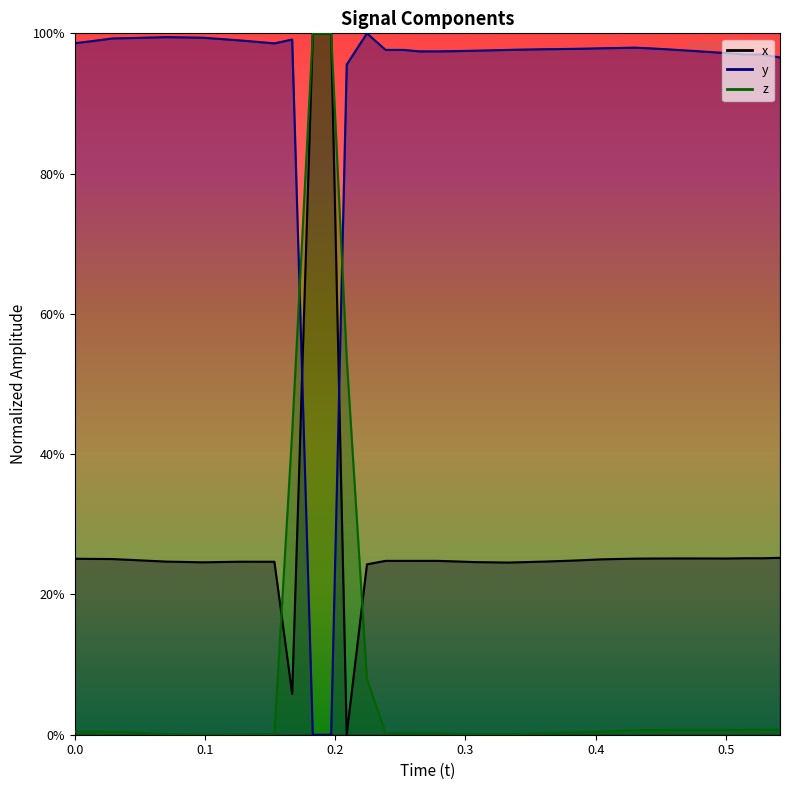

What is the total value across all series at 0.2386627?

1.2